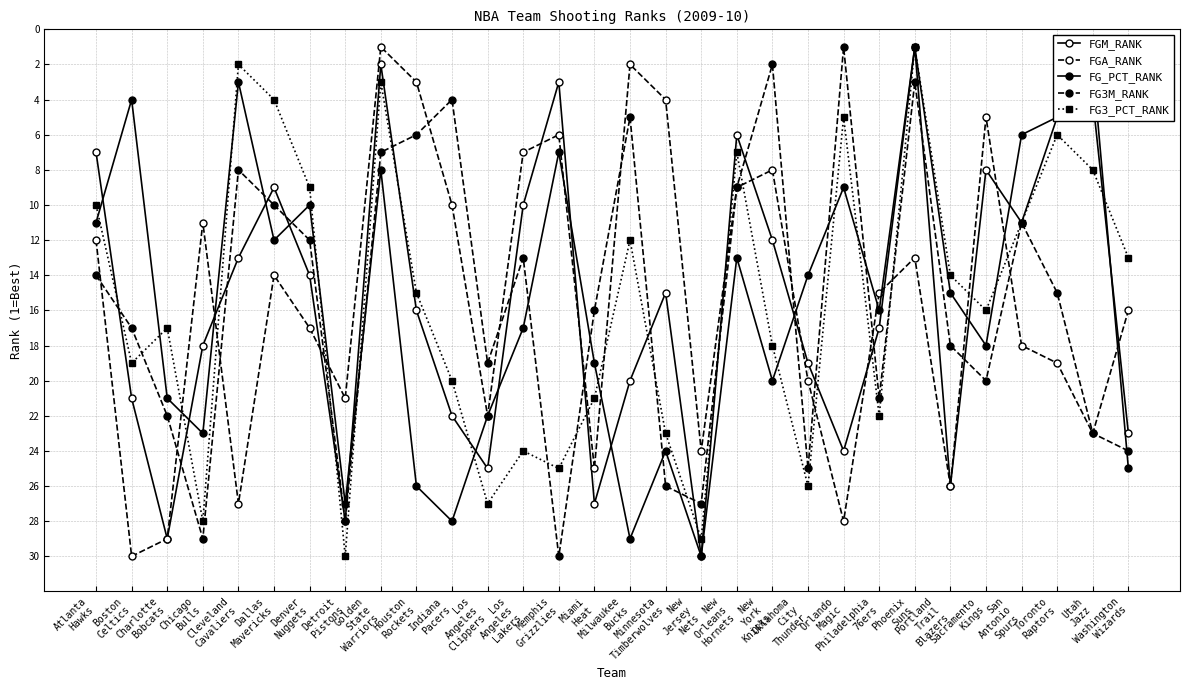

How many lines are shown in the chart?

5